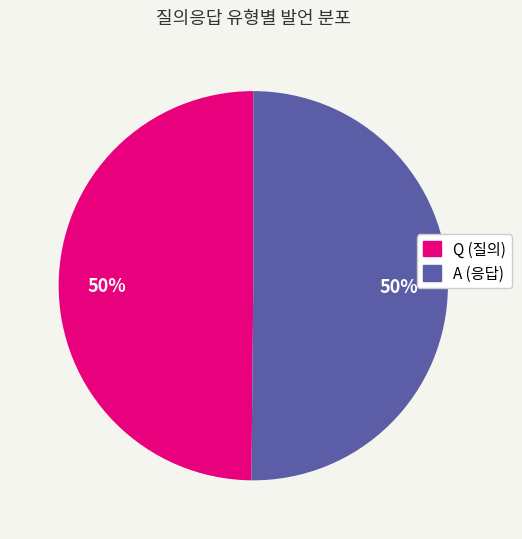

To the nearest percent, what portion does A represent?

50%